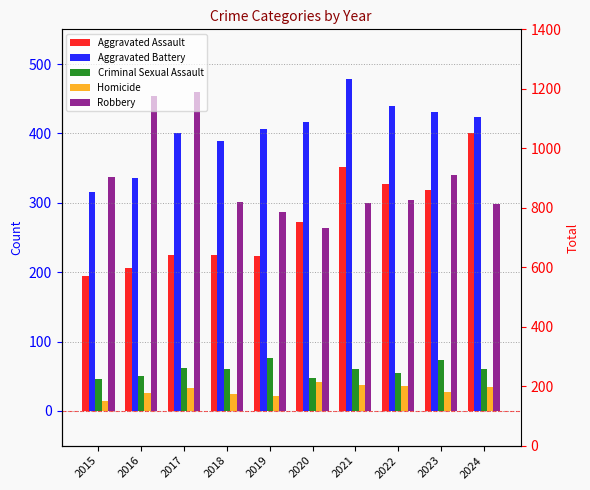

At how many categories does at least one series exceed 312?

10